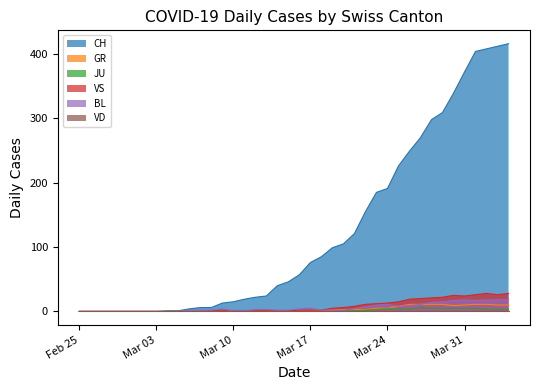

True or false: CH has a value of 15 at Mar 10.

True